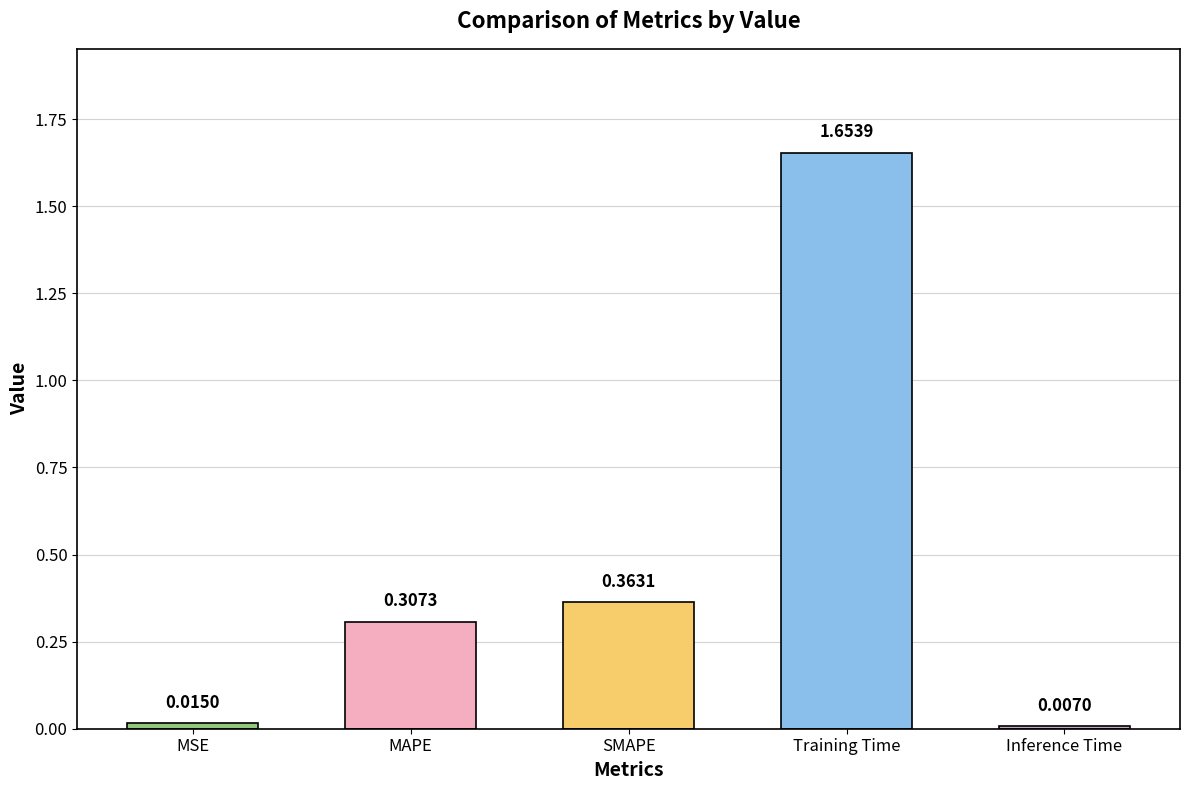

What is the label of the 2nd bar from the right?

Training Time